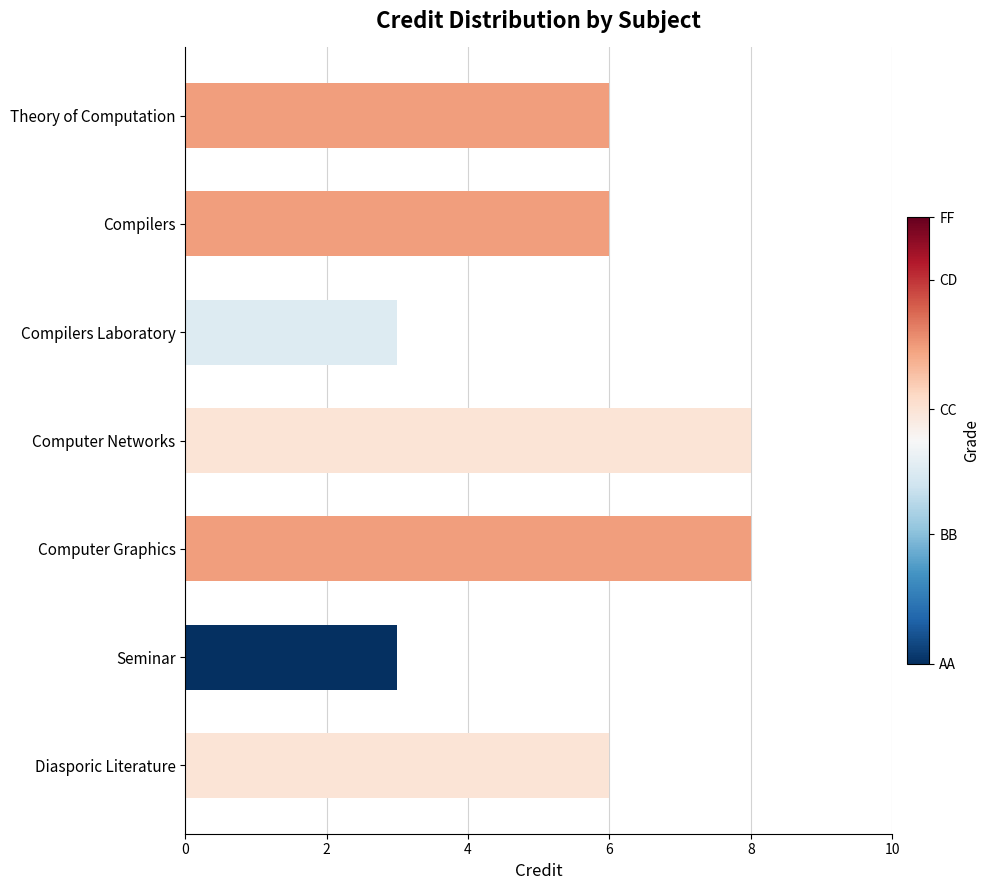

What is the difference between the maximum and minimum values?

5